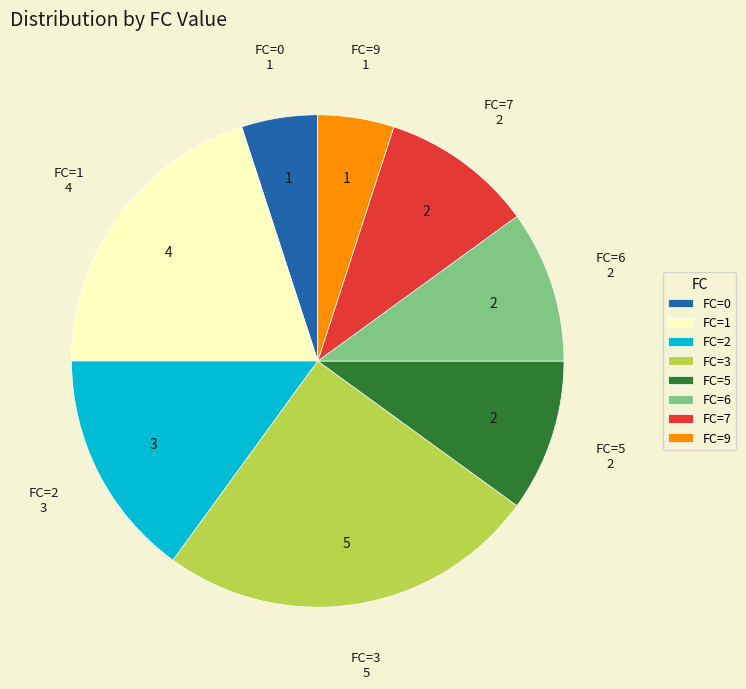

Which category has the biggest portion of the pie?

FC=3